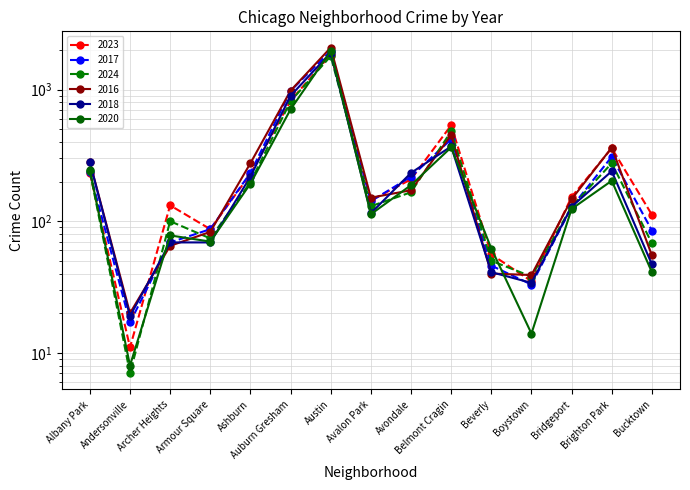

What is the label of the 6th point from the right?

Belmont Cragin